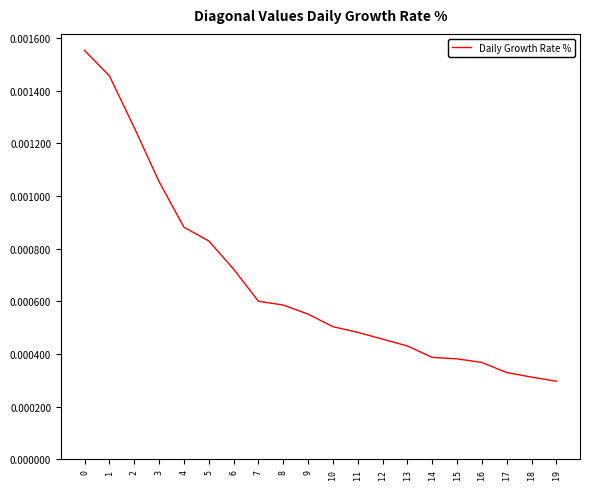

Which has a higher value, 4 or 6?

4